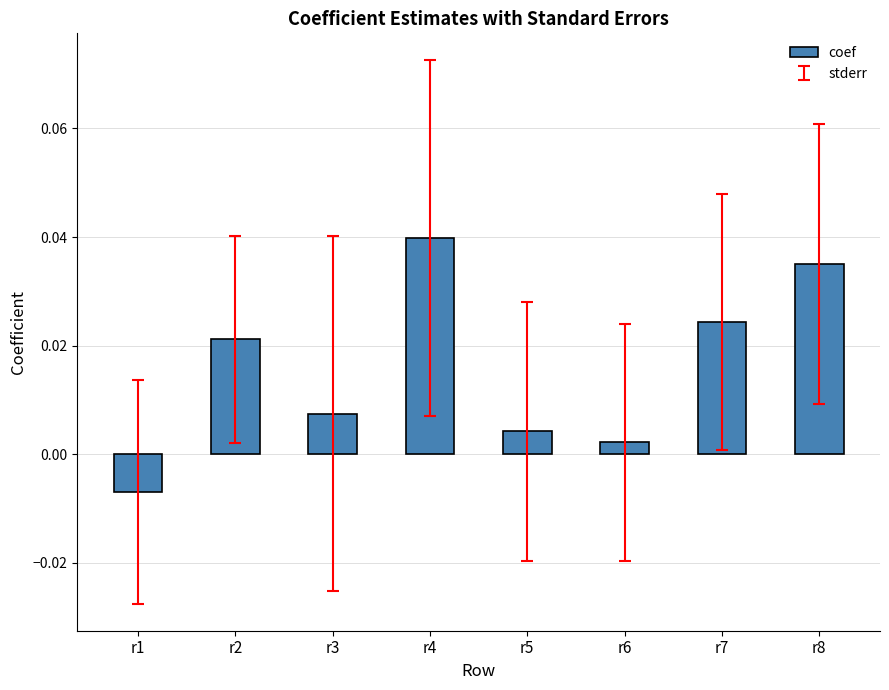

At which label does the data first exceed 0?

r2